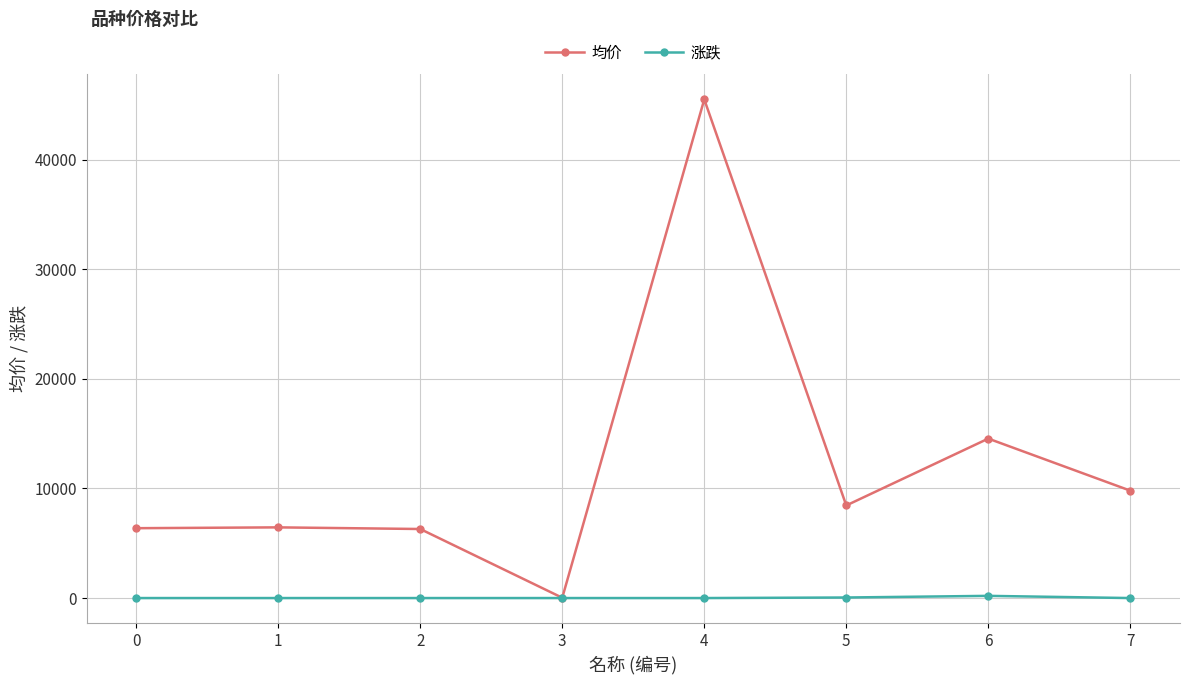

Rank the series by their maximum value, from highest to lowest.

均价, 涨跌